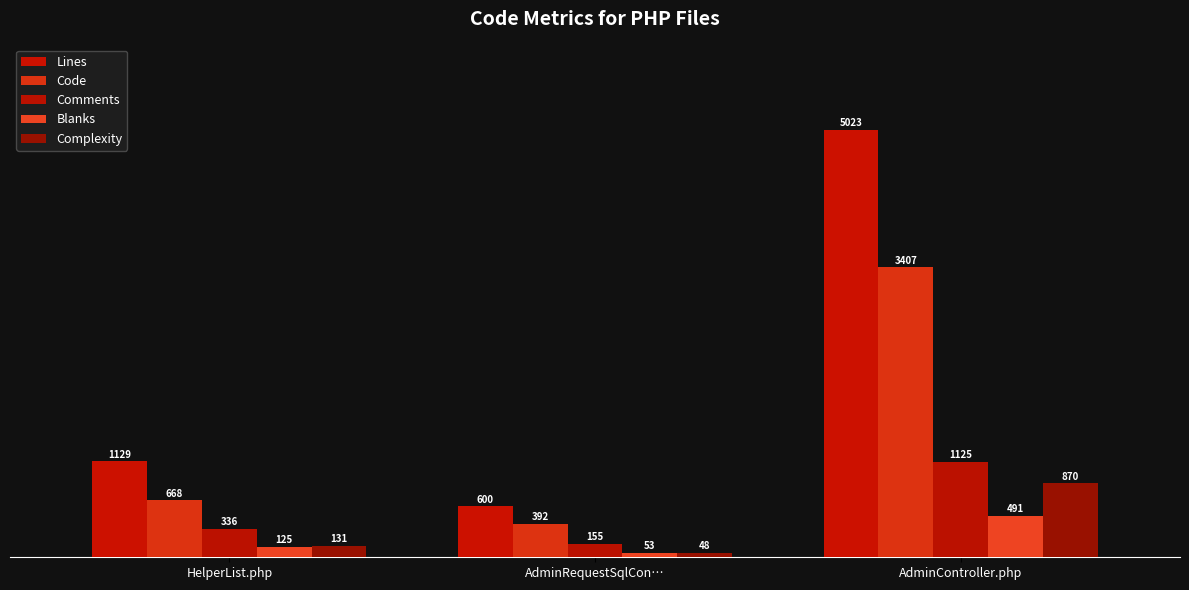

How many values in the Complexity series are below 131?

1